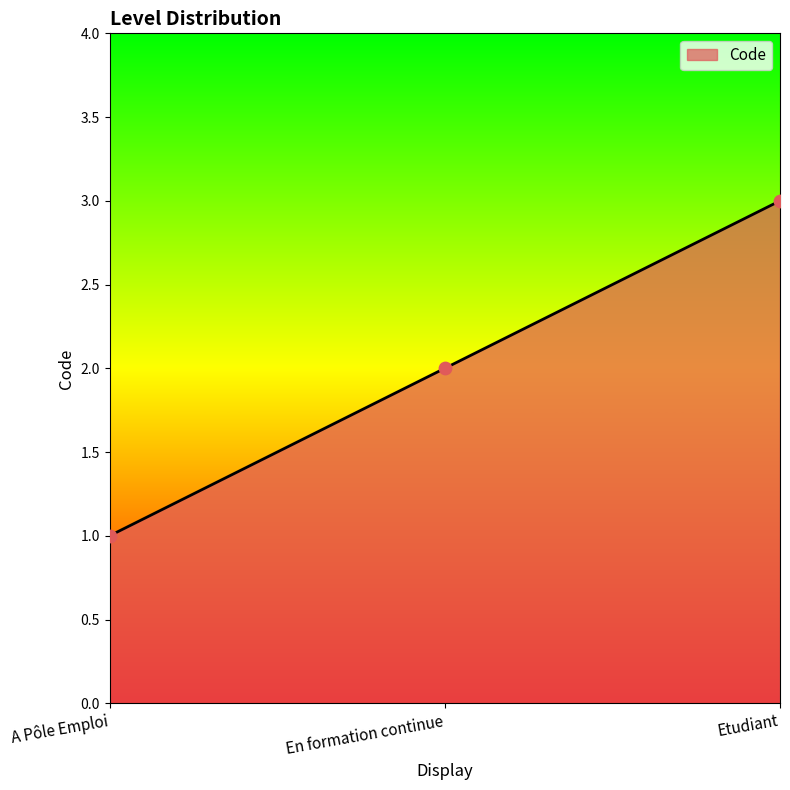

What is the ratio of the value at Etudiant to the value at En formation continue?

1.5